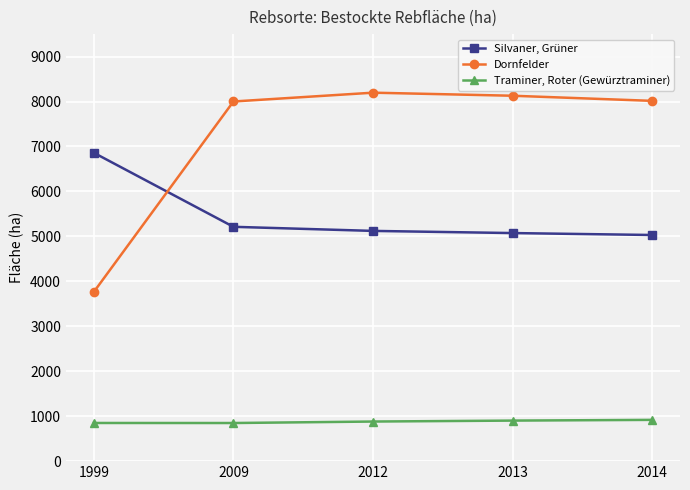

True or false: Traminer, Roter (Gewürztraminer) and Silvaner, Grüner intersect in this chart.

False